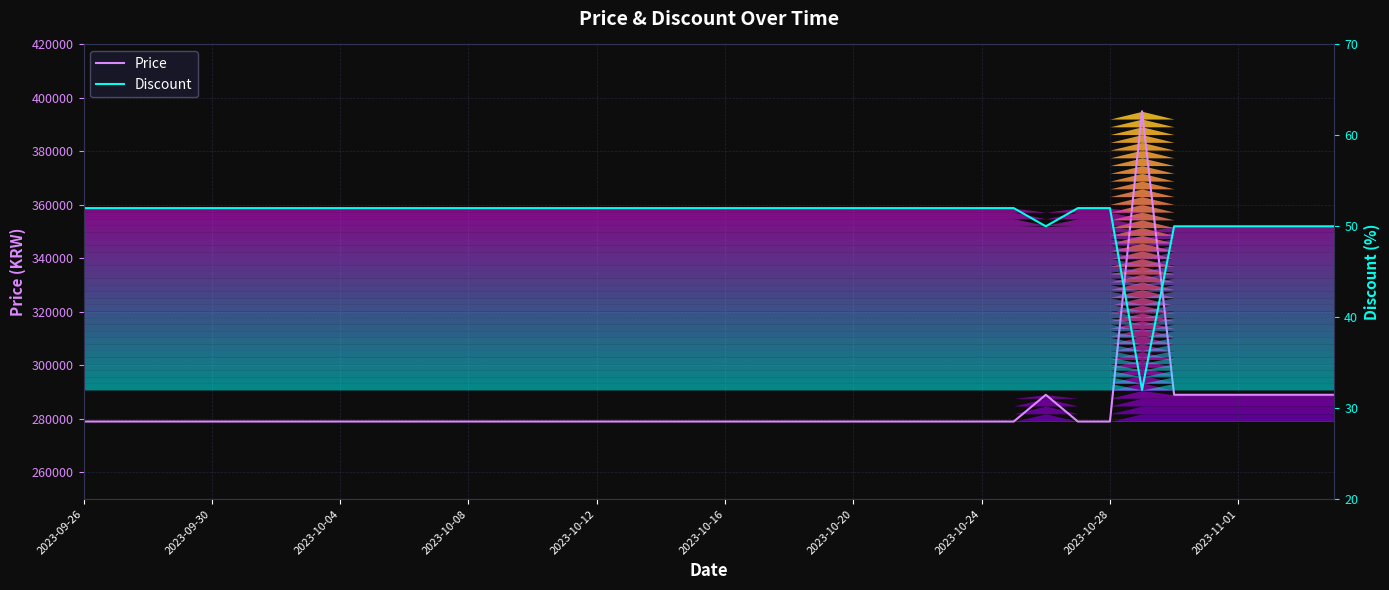

What is the value of the Discount point at the 7th from the left?

52